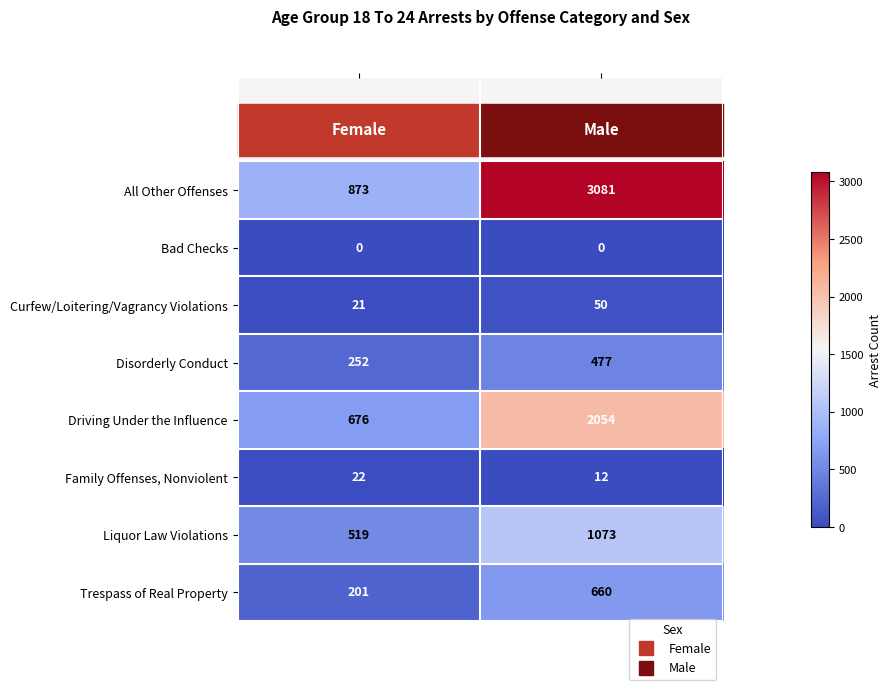

What is the maximum value for All Other Offenses?

3081